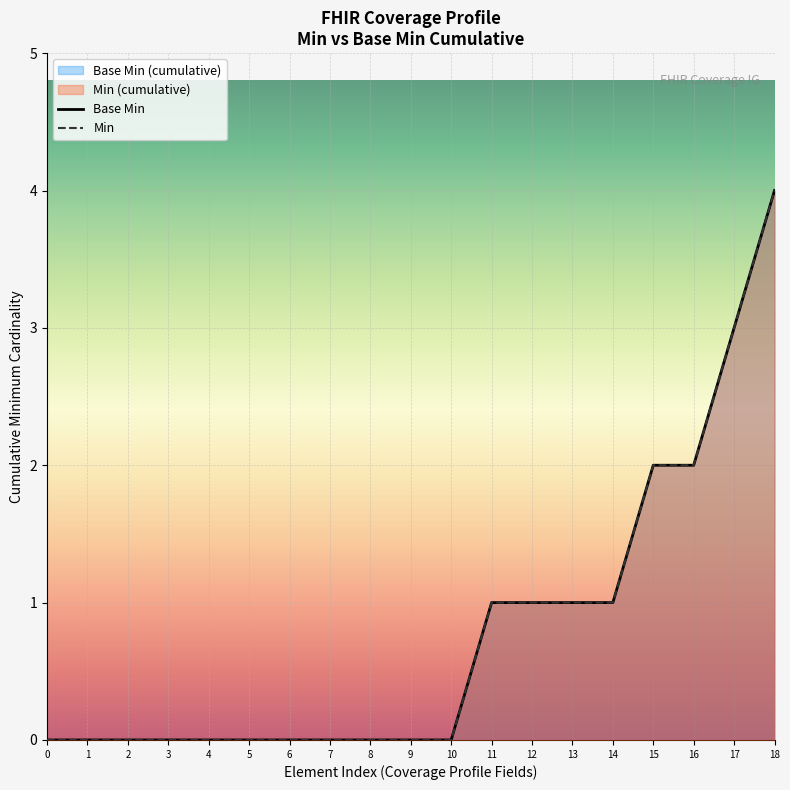

What is the difference between the maximum and minimum values in the Min series?

4